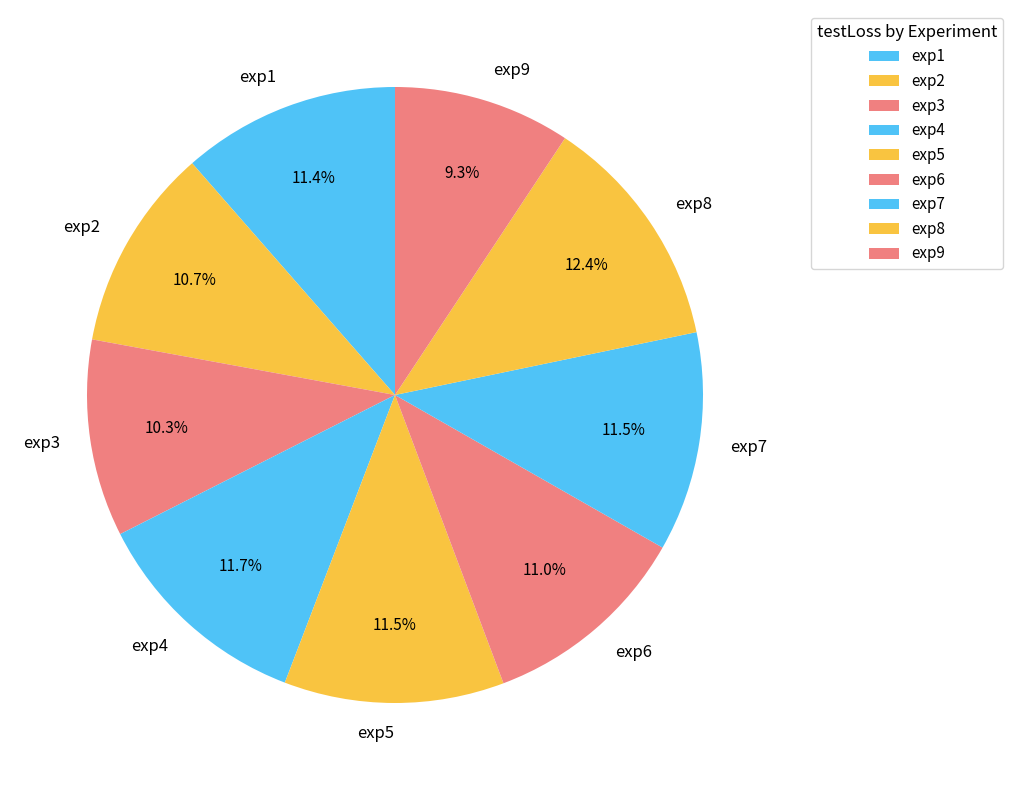

To the nearest percent, what portion does exp9 represent?

9%